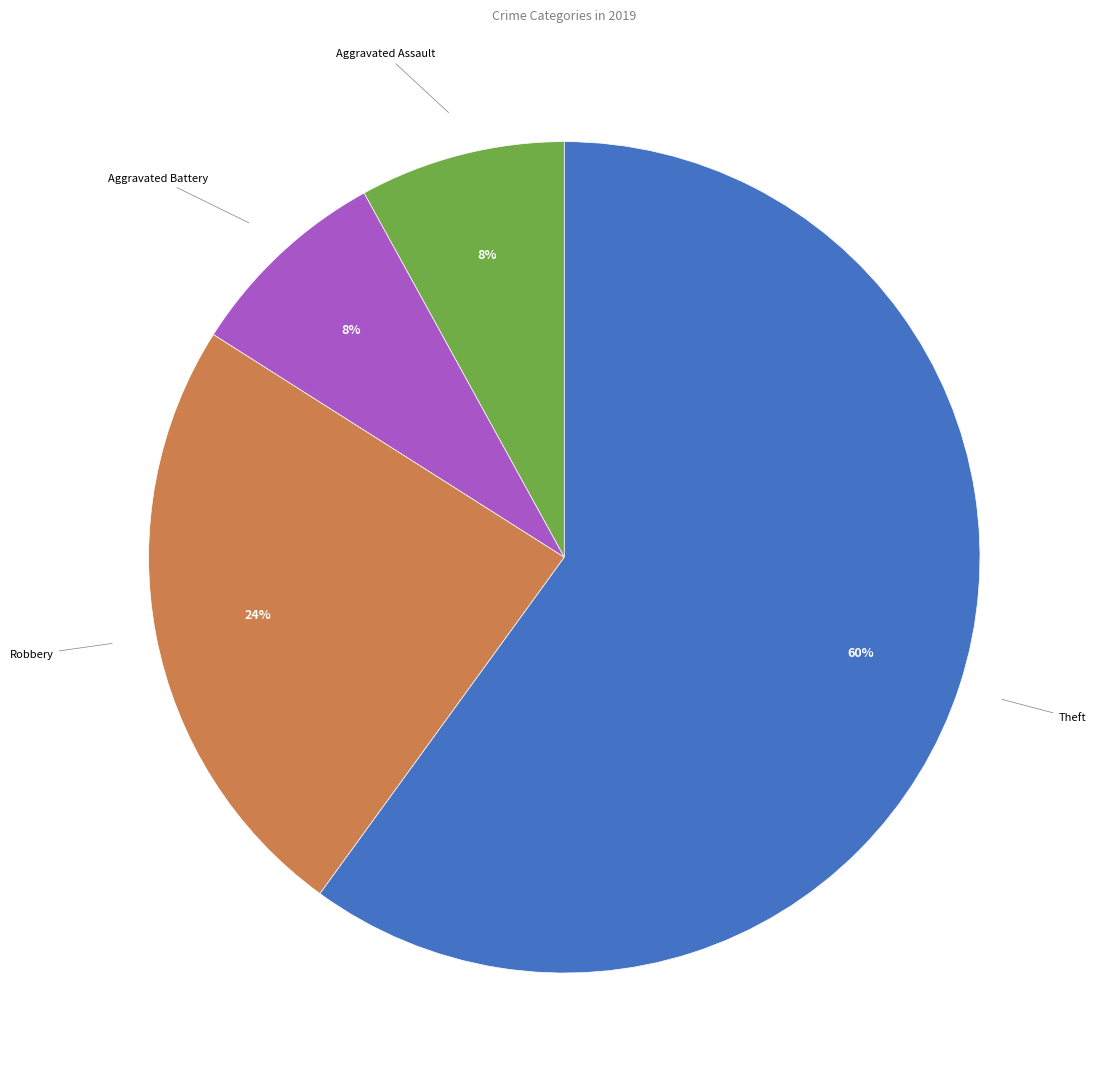

Combined, do Aggravated Assault and Aggravated Battery account for over 50%?

No